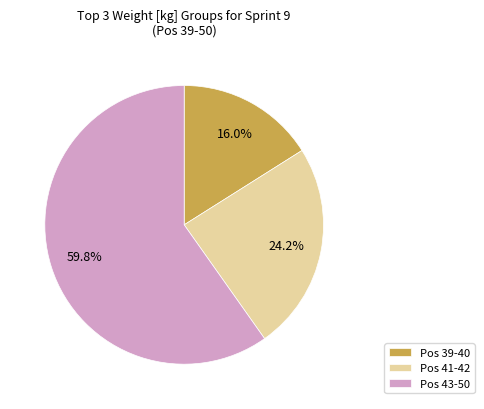

Which category has the smallest portion of the pie?

Pos 39-40